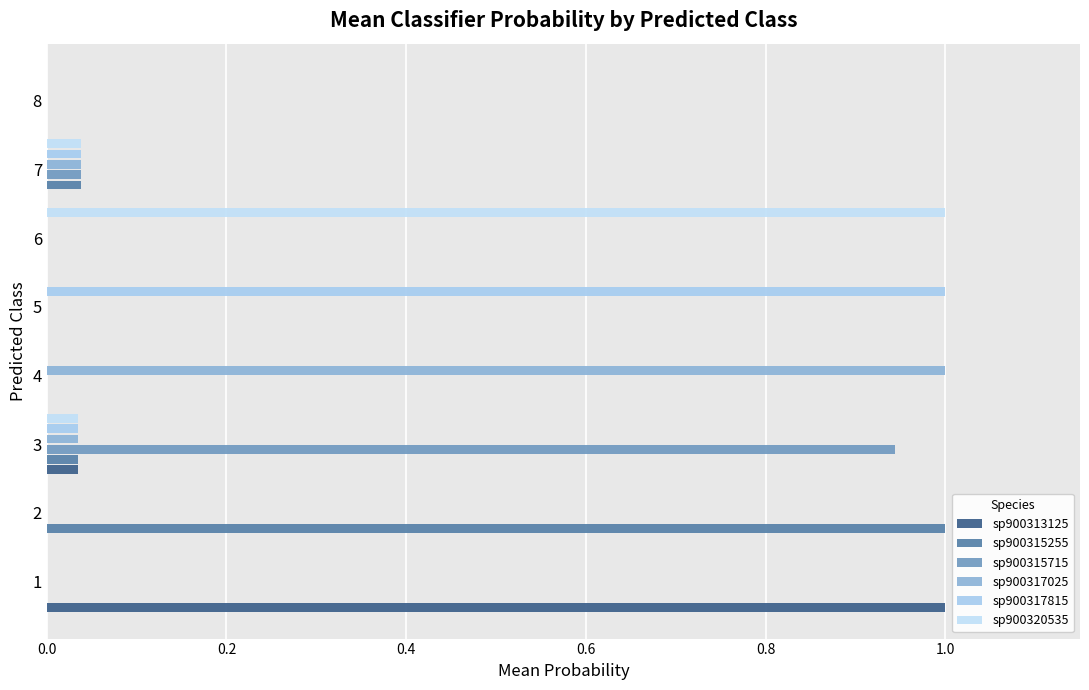

How many distinct data groups are displayed?

6